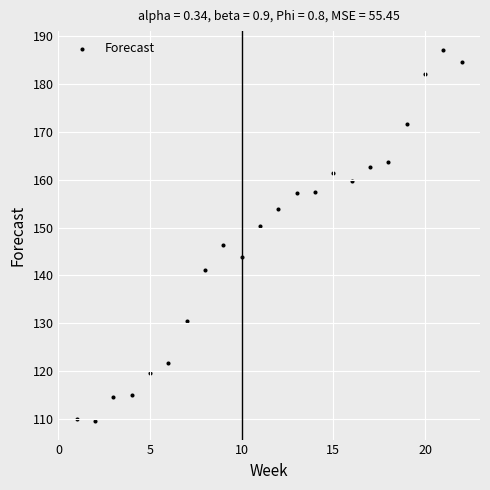

What Y value in the scatter plot is closest to 148?

146.5